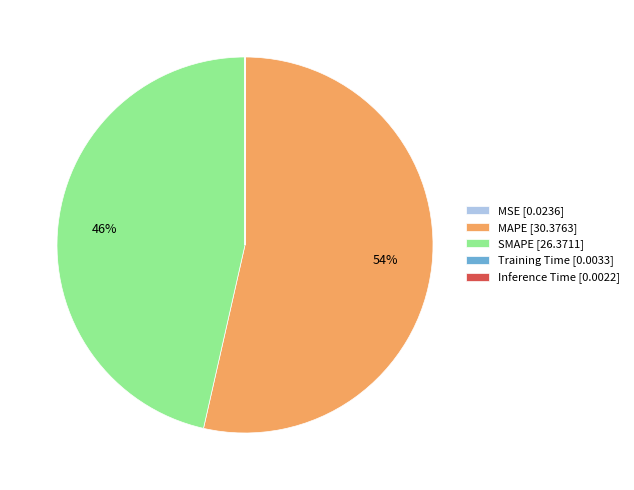

To the nearest percent, what is the combined percentage of SMAPE and MAPE?

100%